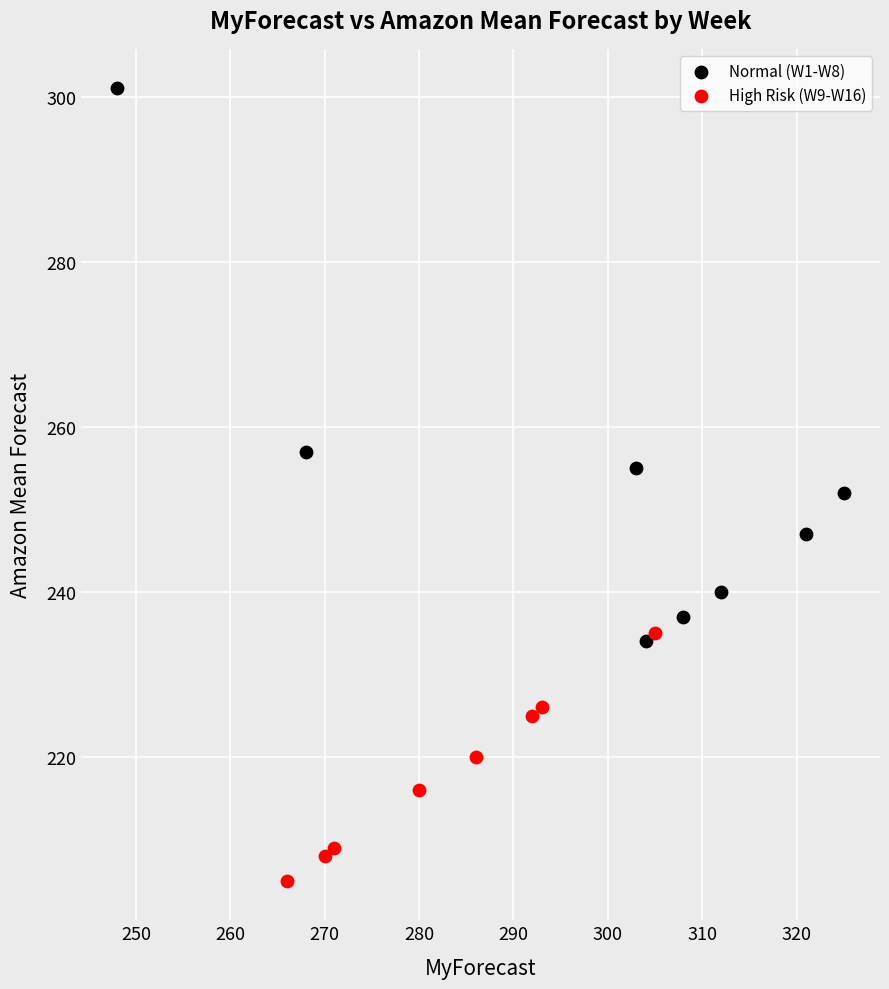

Which series reaches the minimum Y coordinate?

High Risk (W9-W16)